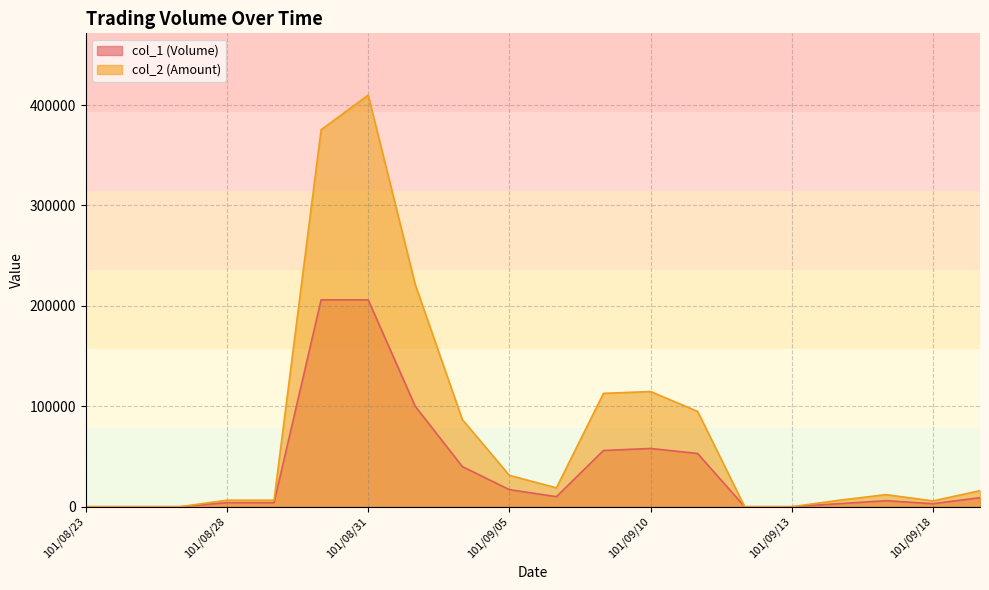

What is the label of the 11th point from the left?

101/09/06